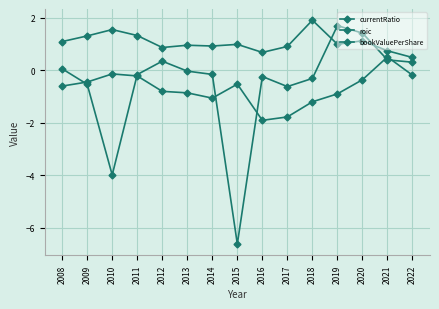

List the series in order of their peak value, lowest first.

bookValuePerShare, roic, currentRatio